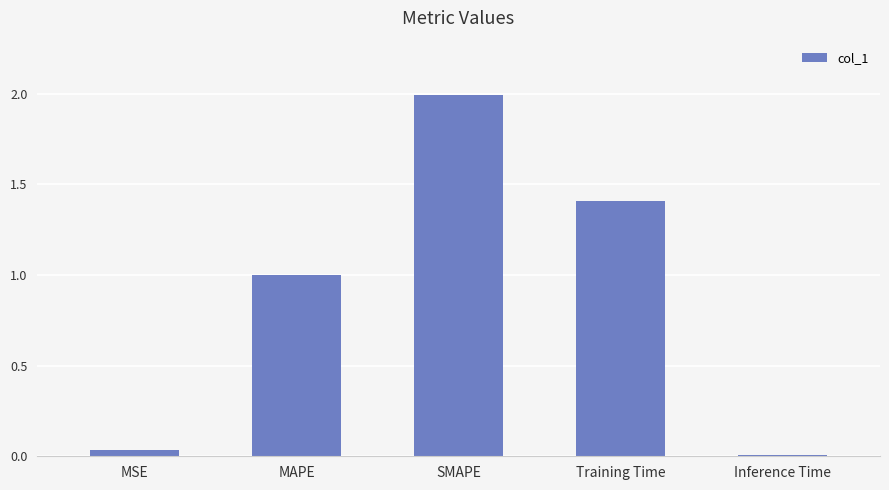

List the labels in order of value, smallest first.

Inference Time, MSE, MAPE, Training Time, SMAPE